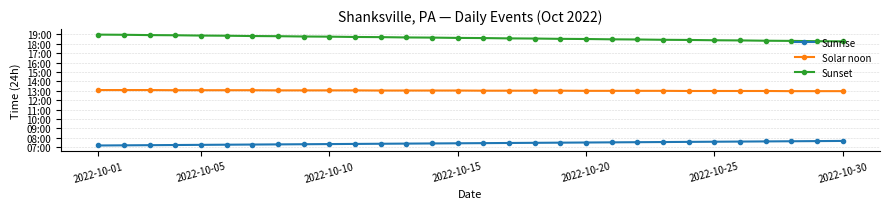

Is this an area chart (filled region under the line)?

No